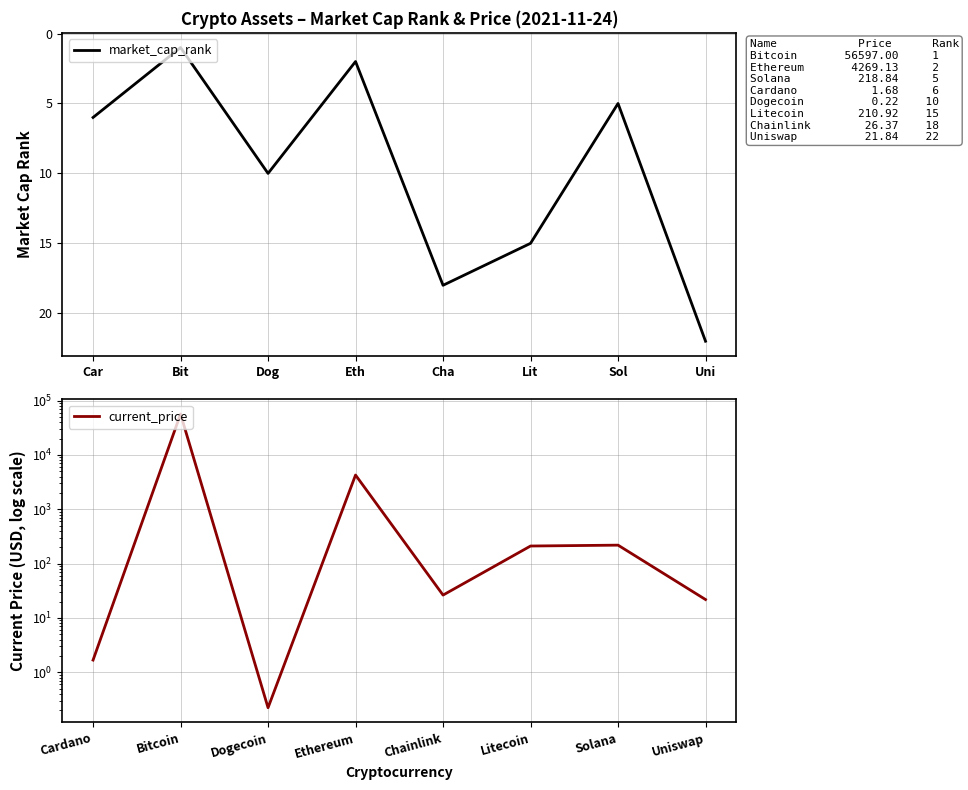

Which series has the largest range (max minus min)?

current_price